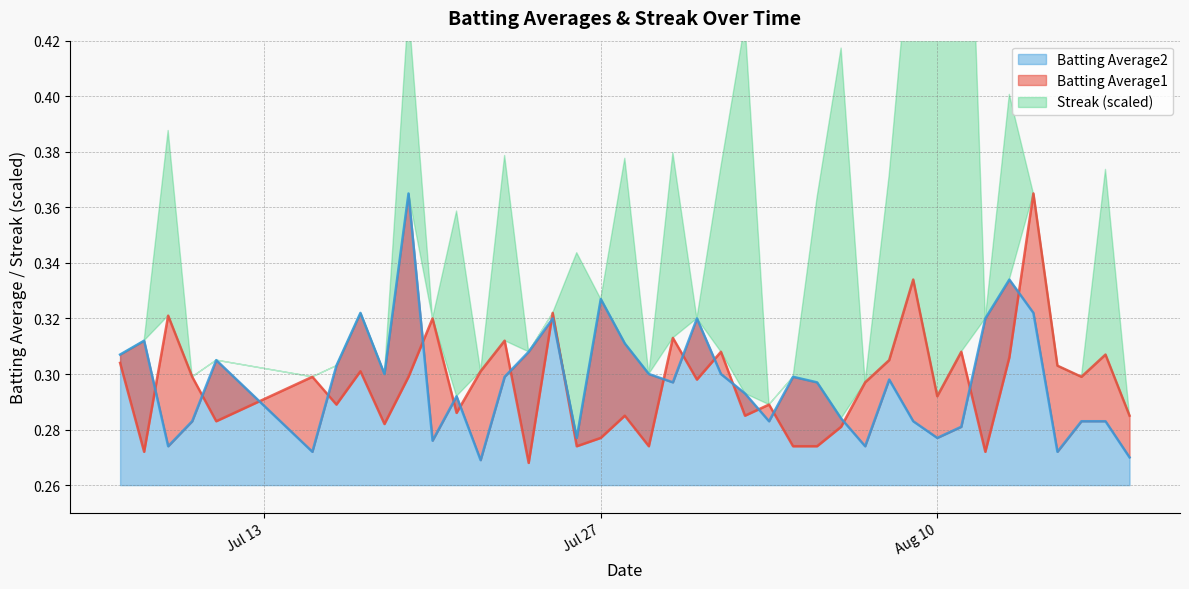

How many times do Batting Average1 and Batting Average2 cross each other?

19